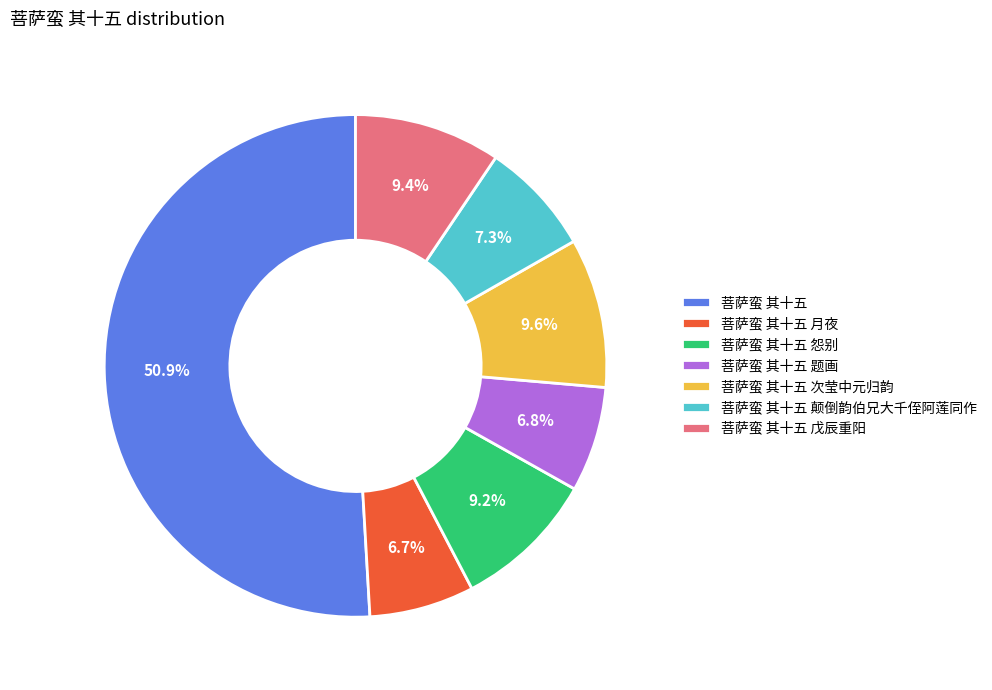

How many segments does this pie chart have?

7